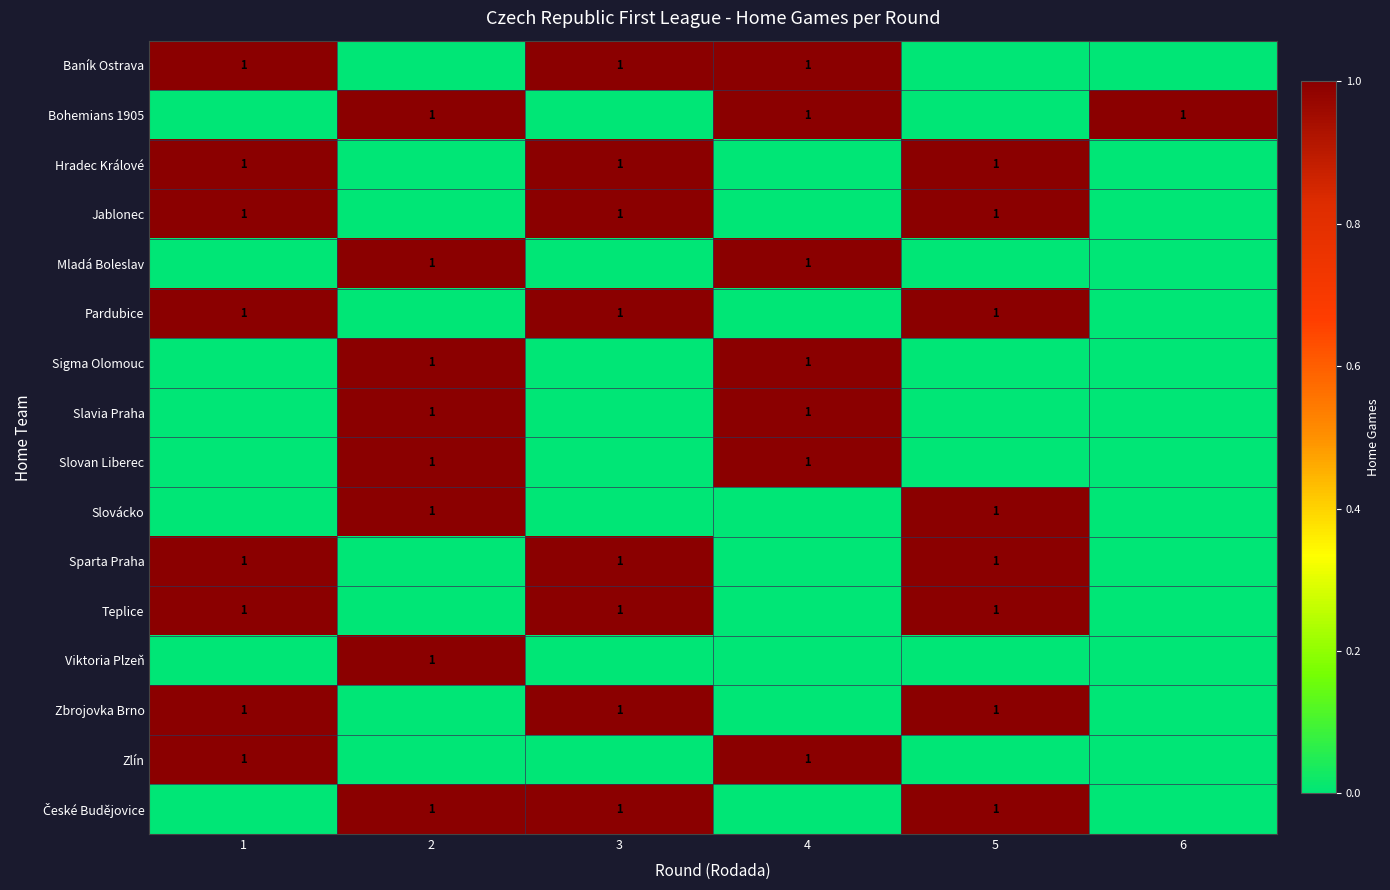

Is it true that Baník Ostrava equals 1 at 1?

True